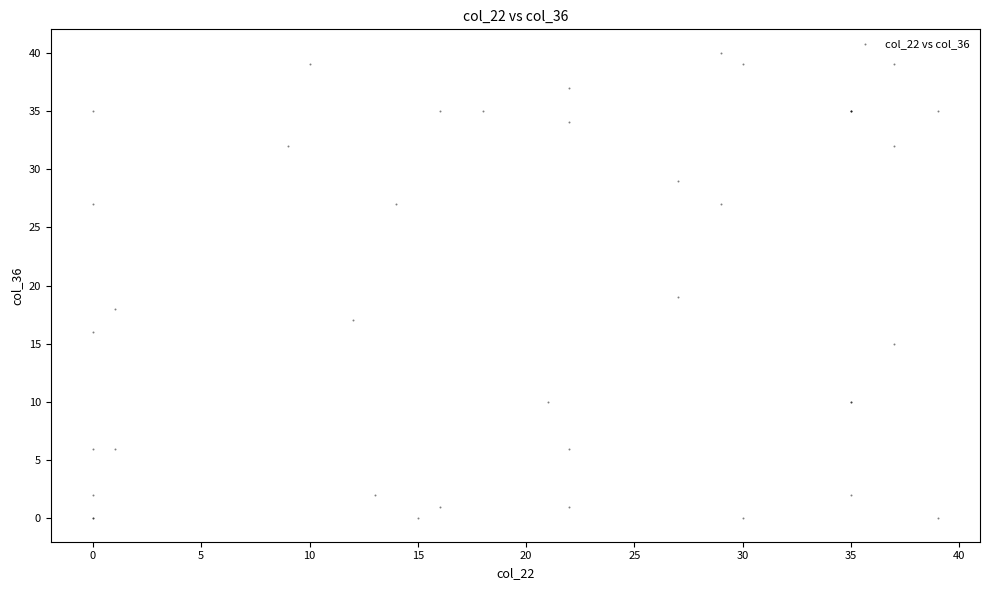

What Y value in the scatter plot is closest to 20?

19